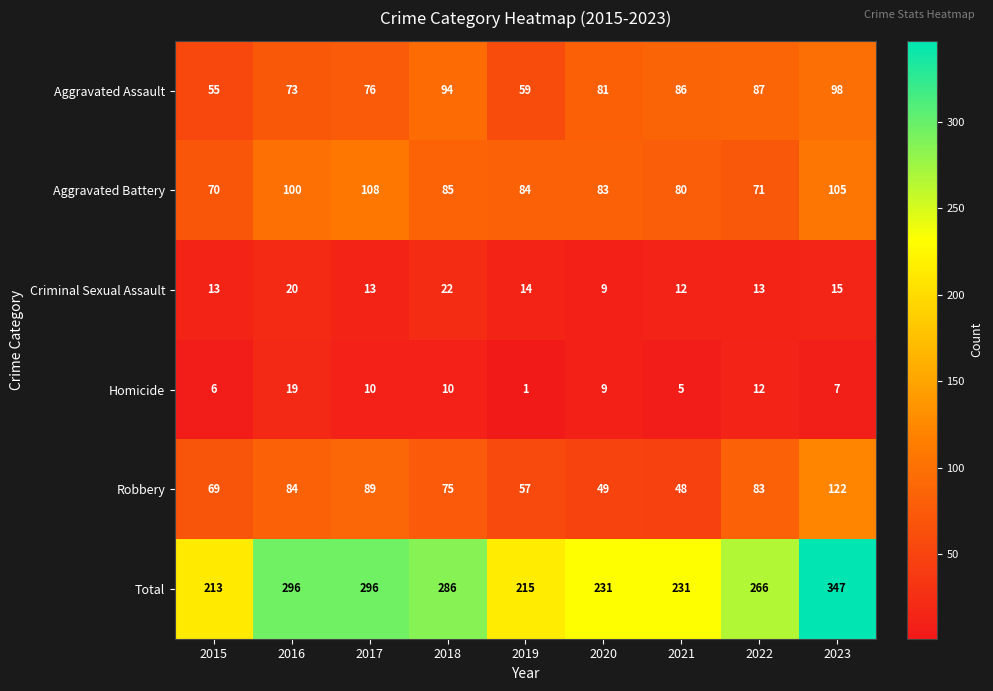

The value of Aggravated Battery at 2022 is 16. True or false?

False